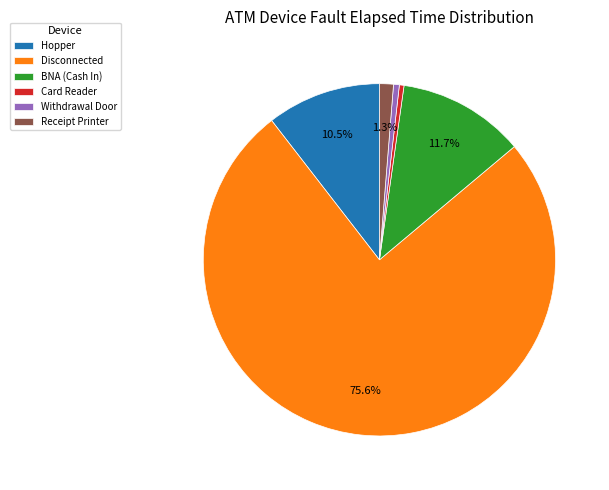

Which category has the biggest portion of the pie?

Disconnected